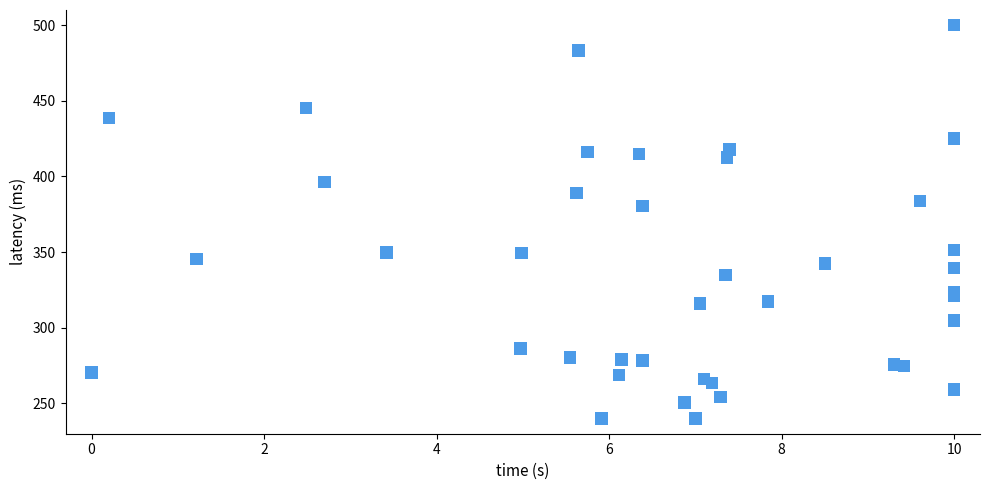

What Y value in the scatter plot is closest to 370?

380.5